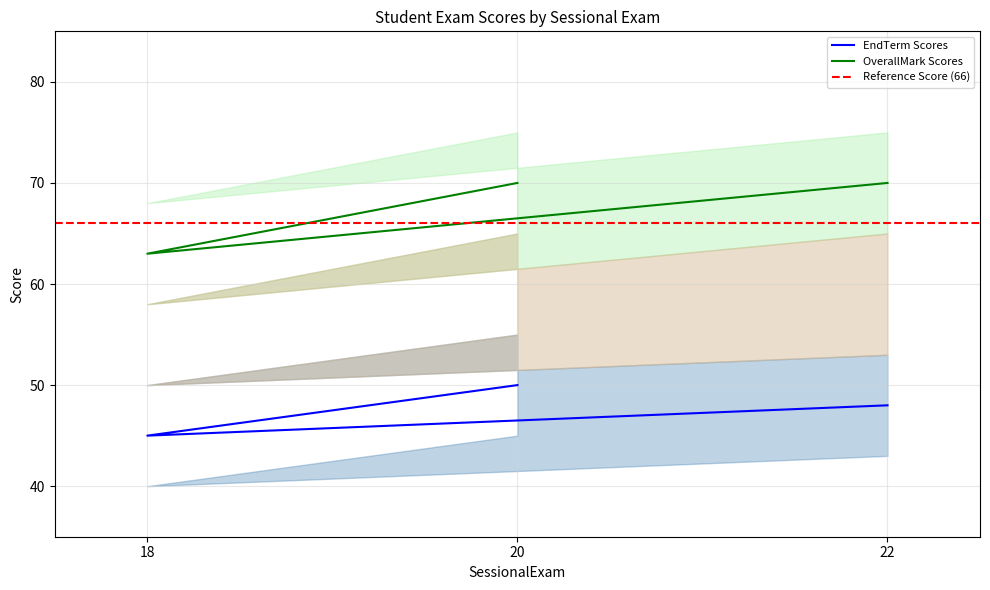

List the labels in order of EndTerm value, largest first.

20, 22, 18